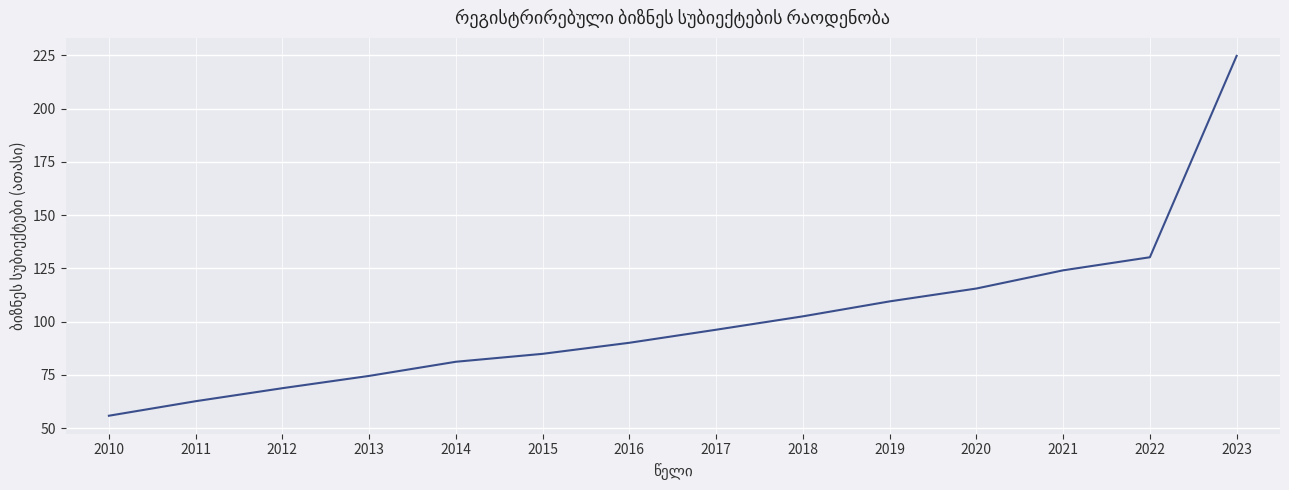

Does the chart display data point markers on the line(s)?

No